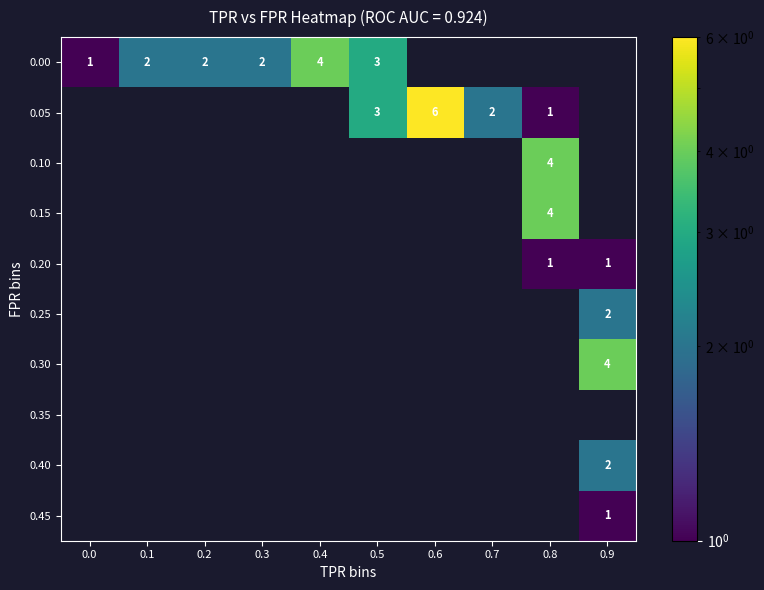

How many data points does each series have?

10